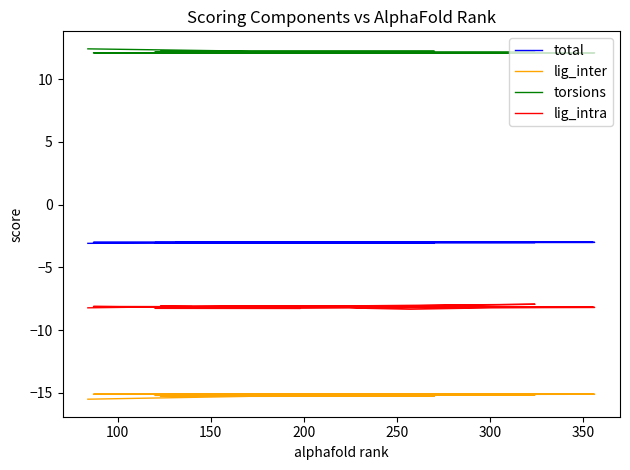

What is the difference between the second highest and minimum values in the total series?

0.1